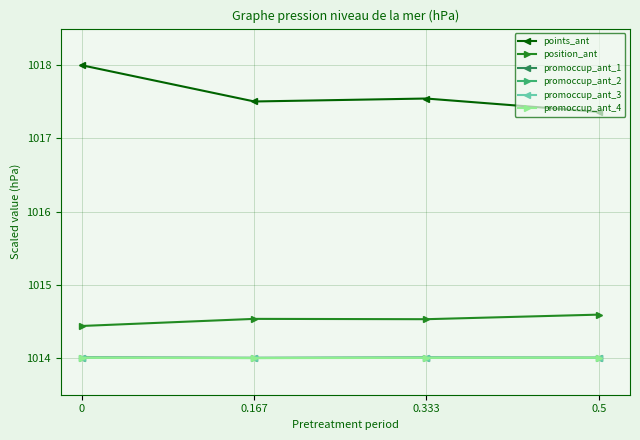

What is the label of the 4th point from the left?

0.5